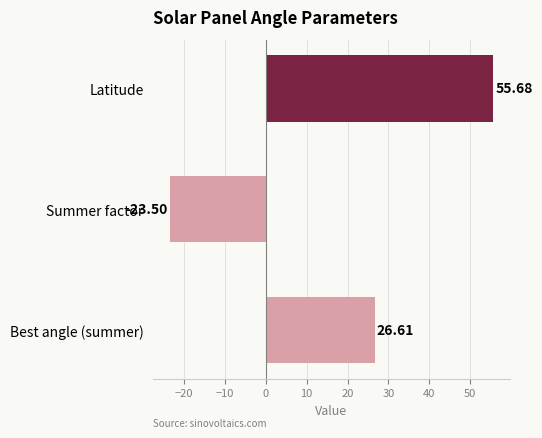

List the labels in order of value, largest first.

Latitude, Best angle (summer), Summer factor